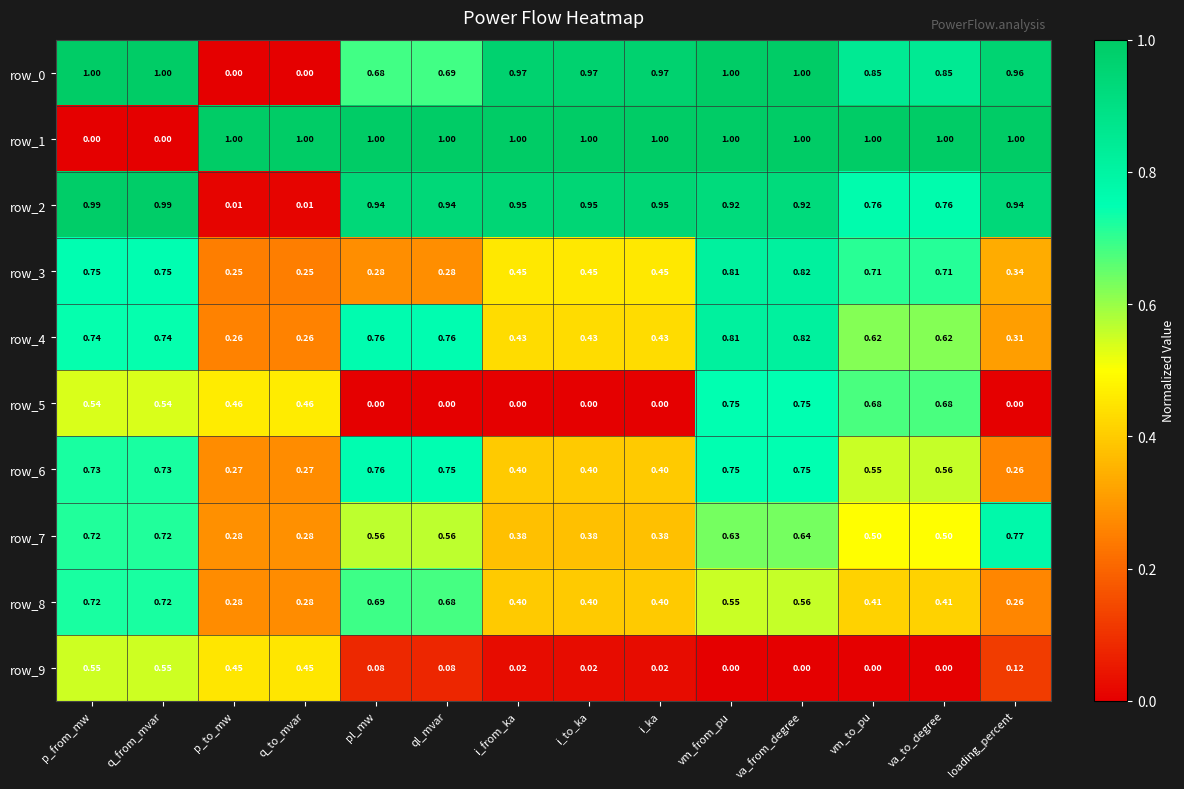

Count the row_5 values in the range 0 to 1.

14